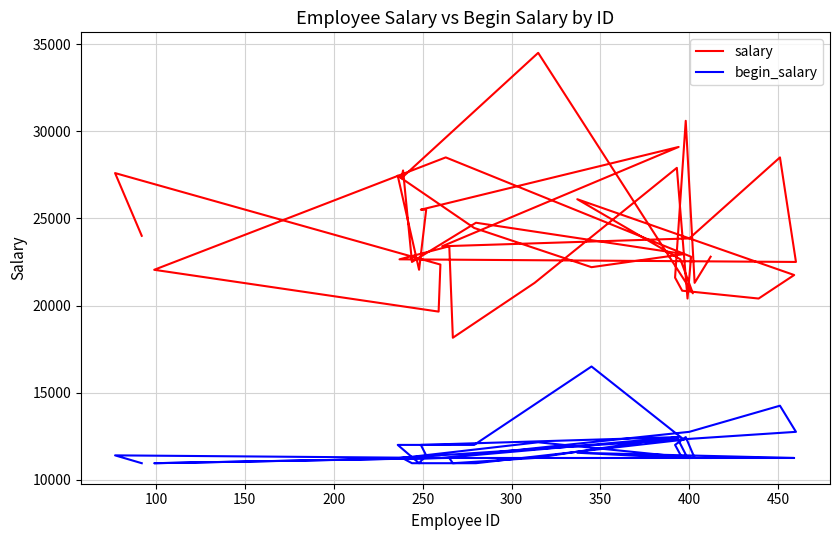

Is the value of begin_salary at 400 greater than the value of salary at 50?

No